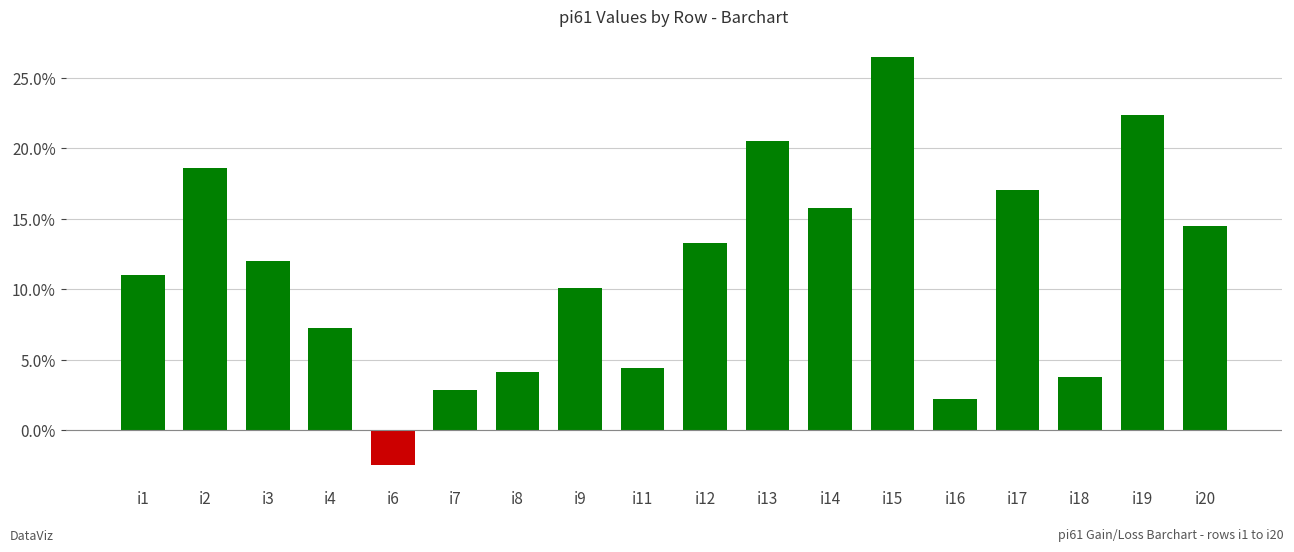

The chart shows a value of 2.4 at i8. True or false?

False